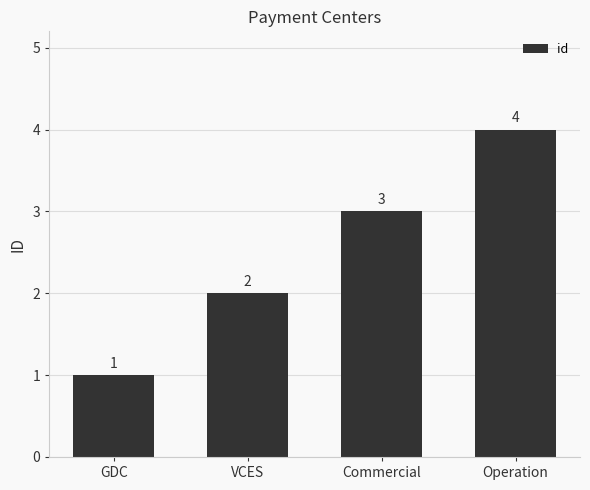

What is the label of the 2nd bar from the left?

VCES